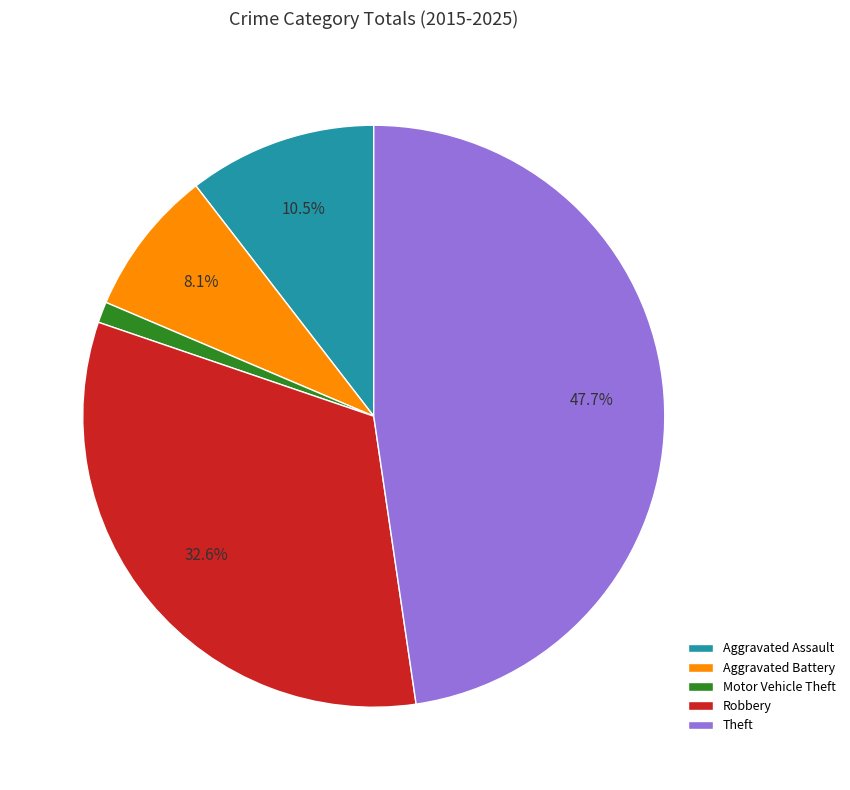

Which category has the smallest portion of the pie?

Motor Vehicle Theft